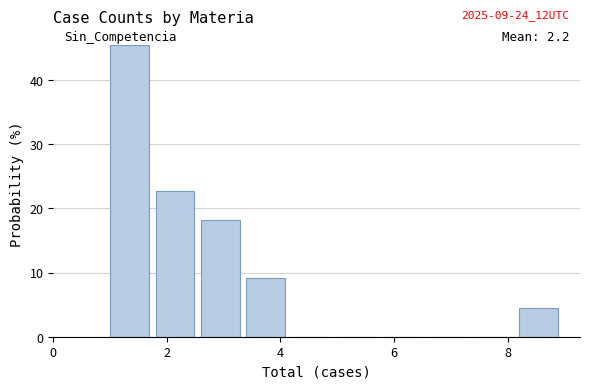

Over which range of the x-axis is the bar tallest?

1.0 to 1.8